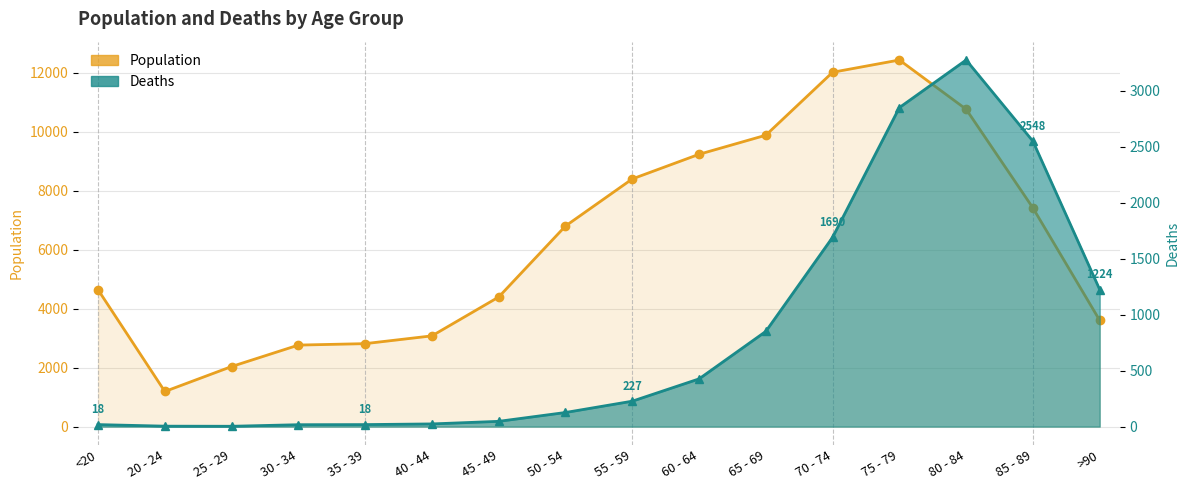

List the labels in order of Deaths value, largest first.

80 - 84, 75 - 79, 85 - 89, 70 - 74, >90, 65 - 69, 60 - 64, 55 - 59, 50 - 54, 45 - 49, 40 - 44, <20, 35 - 39, 30 - 34, 20 - 24, 25 - 29